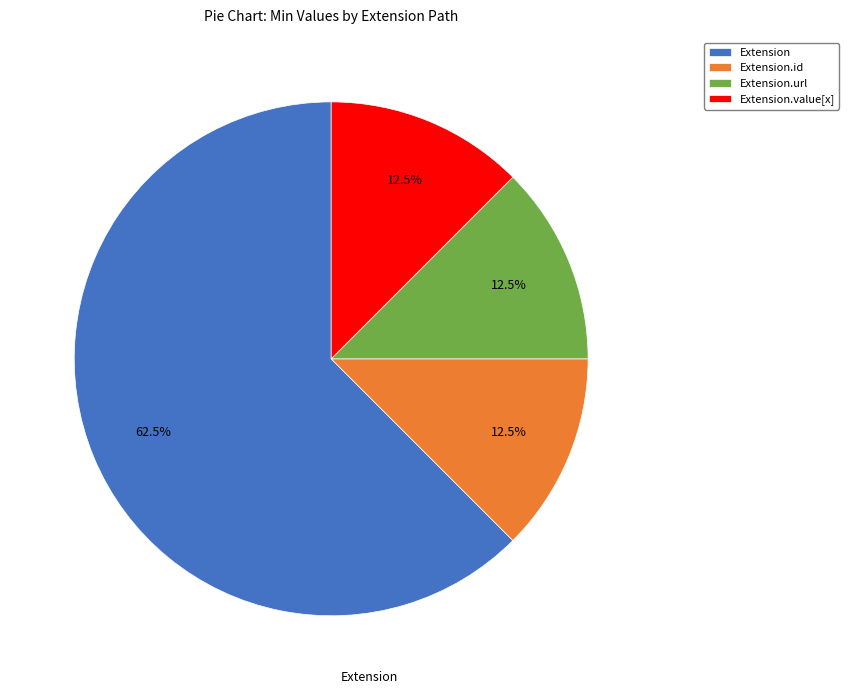

Is Extension the majority of the pie?

Yes